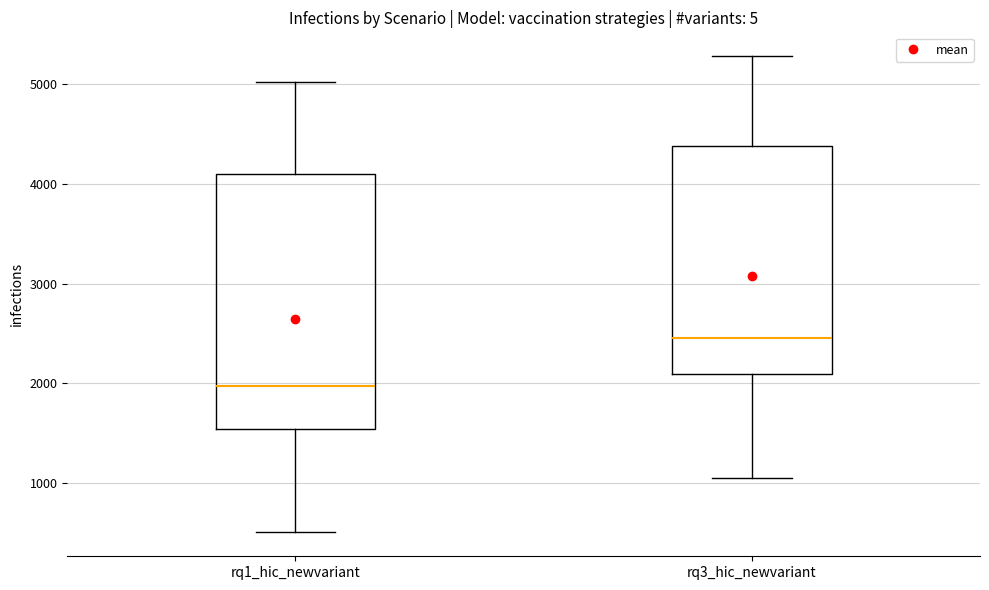

Which box is the tallest, from its lower edge to its upper edge?

rq1_hic_newvariant